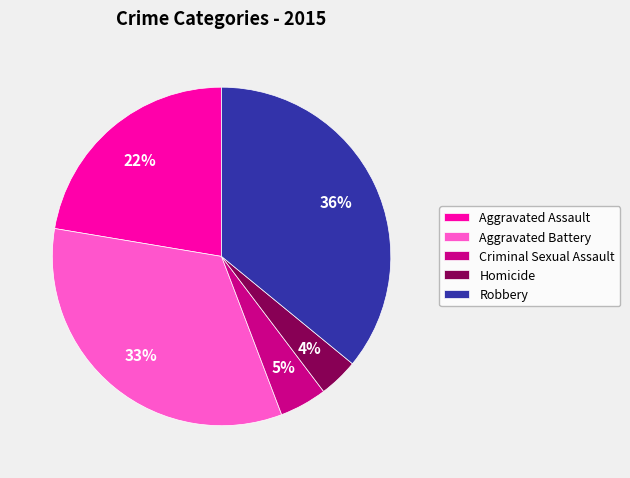

True or false: Aggravated Battery accounts for 22% of the total.

False